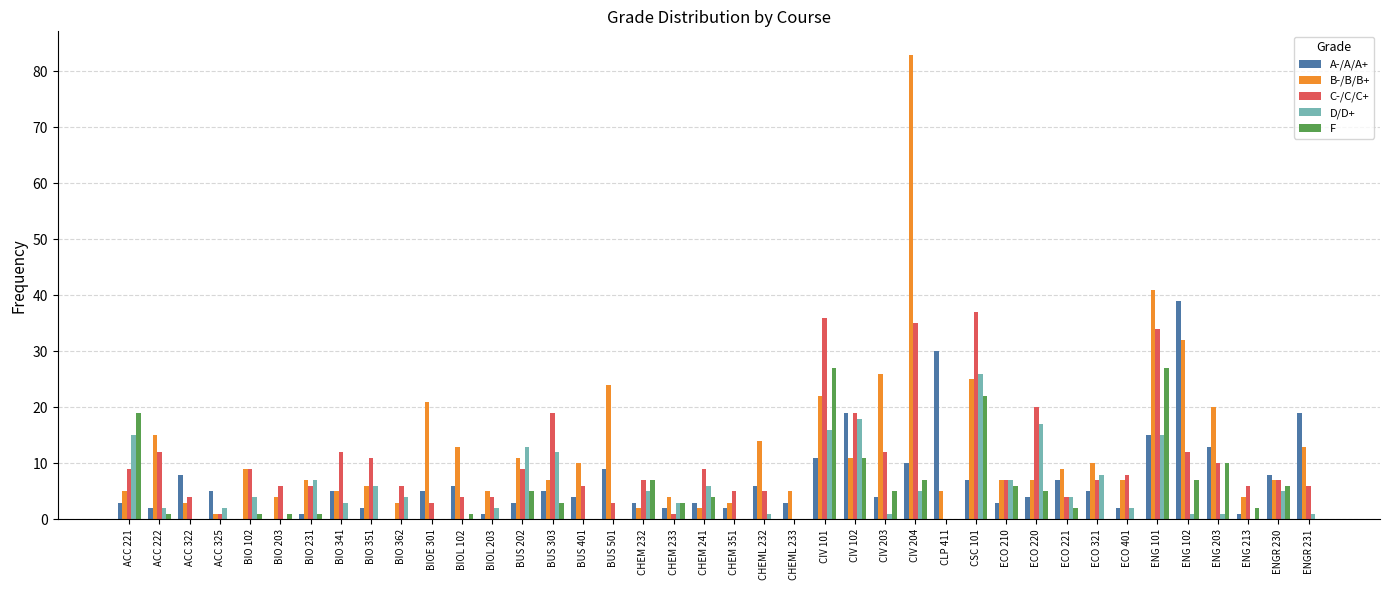

Reading left to right, transcribe all the data shown in this chart.

A-/A/A+: ACC 221=3	ACC 222=2	ACC 322=8	ACC 325=5	BIO 102=0	BIO 203=0	BIO 231=1	BIO 341=5	BIO 351=2	BIO 362=0	BIOE 301=5	BIOL 102=6	BIOL 203=1	BUS 202=3	BUS 303=5	BUS 401=4	BUS 501=9	CHEM 232=3	CHEM 233=2	CHEM 241=3	CHEM 351=2	CHEML 232=6	CHEML 233=3	CIV 101=11	CIV 102=19	CIV 203=4	CIV 204=10	CLP 411=30	CSC 101=7	ECO 210=3	ECO 220=4	ECO 221=7	ECO 321=5	ECO 401=2	ENG 101=15	ENG 102=39	ENG 203=13	ENG 213=1	ENGR 230=8	ENGR 231=19
B-/B/B+: ACC 221=5	ACC 222=15	ACC 322=3	ACC 325=1	BIO 102=9	BIO 203=4	BIO 231=7	BIO 341=5	BIO 351=6	BIO 362=3	BIOE 301=21	BIOL 102=13	BIOL 203=5	BUS 202=11	BUS 303=7	BUS 401=10	BUS 501=24	CHEM 232=2	CHEM 233=4	CHEM 241=2	CHEM 351=3	CHEML 232=14	CHEML 233=5	CIV 101=22	CIV 102=11	CIV 203=26	CIV 204=83	CLP 411=5	CSC 101=25	ECO 210=7	ECO 220=7	ECO 221=9	ECO 321=10	ECO 401=7	ENG 101=41	ENG 102=32	ENG 203=20	ENG 213=4	ENGR 230=7	ENGR 231=13
C-/C/C+: ACC 221=9	ACC 222=12	ACC 322=4	ACC 325=1	BIO 102=9	BIO 203=6	BIO 231=6	BIO 341=12	BIO 351=11	BIO 362=6	BIOE 301=3	BIOL 102=4	BIOL 203=4	BUS 202=9	BUS 303=19	BUS 401=6	BUS 501=3	CHEM 232=7	CHEM 233=1	CHEM 241=9	CHEM 351=5	CHEML 232=5	CHEML 233=0	CIV 101=36	CIV 102=19	CIV 203=12	CIV 204=35	CLP 411=0	CSC 101=37	ECO 210=7	ECO 220=20	ECO 221=4	ECO 321=7	ECO 401=8	ENG 101=34	ENG 102=12	ENG 203=10	ENG 213=6	ENGR 230=7	ENGR 231=6
D/D+: ACC 221=15	ACC 222=2	ACC 322=0	ACC 325=2	BIO 102=4	BIO 203=0	BIO 231=7	BIO 341=3	BIO 351=6	BIO 362=4	BIOE 301=0	BIOL 102=0	BIOL 203=2	BUS 202=13	BUS 303=12	BUS 401=0	BUS 501=0	CHEM 232=5	CHEM 233=3	CHEM 241=6	CHEM 351=0	CHEML 232=1	CHEML 233=0	CIV 101=16	CIV 102=18	CIV 203=1	CIV 204=5	CLP 411=0	CSC 101=26	ECO 210=7	ECO 220=17	ECO 221=4	ECO 321=8	ECO 401=2	ENG 101=15	ENG 102=1	ENG 203=1	ENG 213=0	ENGR 230=5	ENGR 231=1
F: ACC 221=19	ACC 222=1	ACC 322=0	ACC 325=0	BIO 102=1	BIO 203=1	BIO 231=1	BIO 341=0	BIO 351=0	BIO 362=0	BIOE 301=0	BIOL 102=1	BIOL 203=0	BUS 202=5	BUS 303=3	BUS 401=0	BUS 501=0	CHEM 232=7	CHEM 233=3	CHEM 241=4	CHEM 351=0	CHEML 232=0	CHEML 233=0	CIV 101=27	CIV 102=11	CIV 203=5	CIV 204=7	CLP 411=0	CSC 101=22	ECO 210=6	ECO 220=5	ECO 221=2	ECO 321=0	ECO 401=0	ENG 101=27	ENG 102=7	ENG 203=10	ENG 213=2	ENGR 230=6	ENGR 231=0